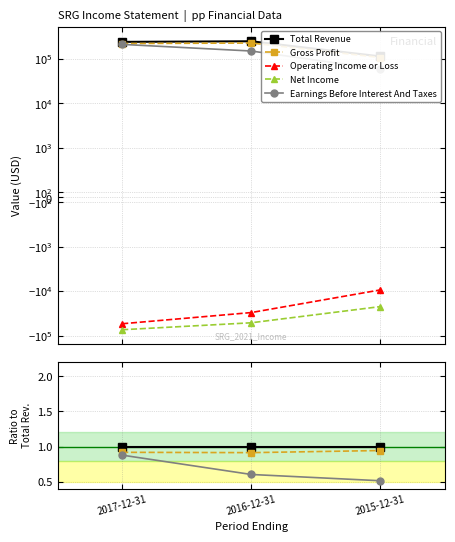

What is the label of the 2nd point from the right?

2016-12-31